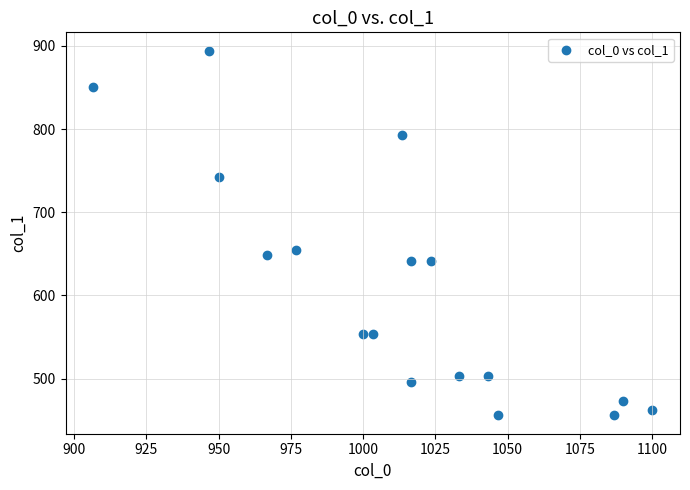

What Y value in the scatter plot is closest to 675?

654.8